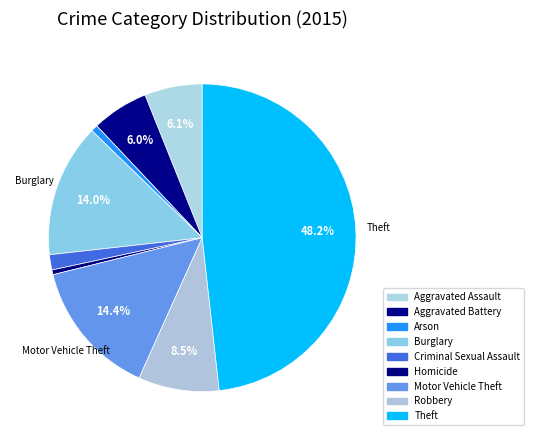

How many slices are in this pie chart?

9